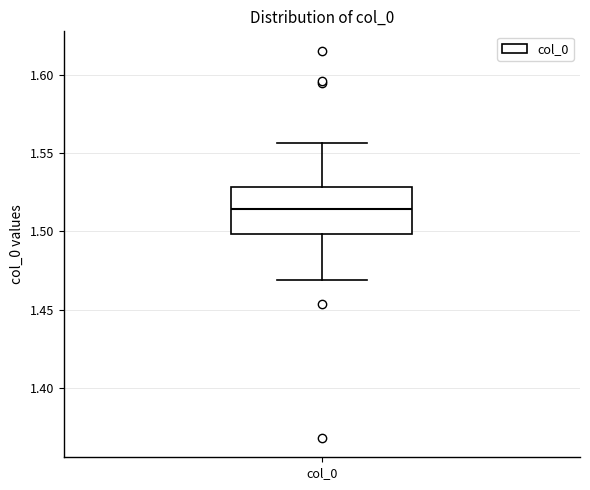

Read this box plot against the y-axis: the position of the median line, the range covered by the box, and the ends of both whiskers. The values are not printed on the chart, so give them approximately, as read against the axis.

median 1.515, box 1.500 to 1.530, whiskers 1.470 to 1.555